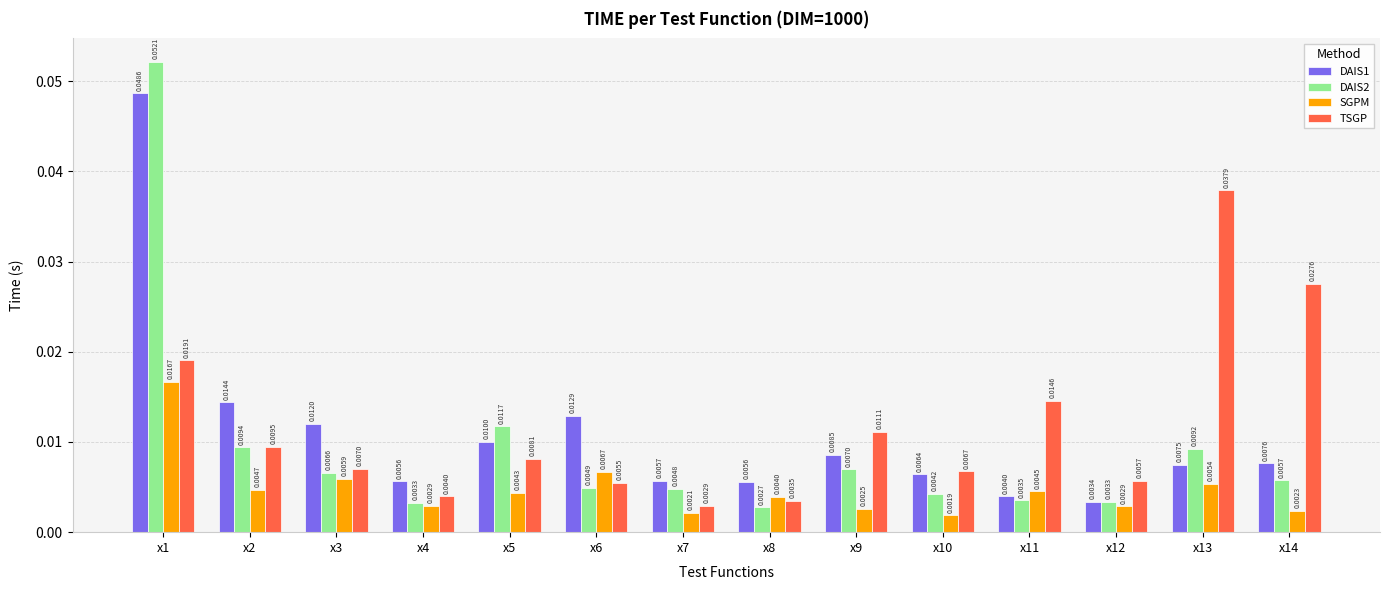

Count the SGPM values in the range 0 to 1.

14